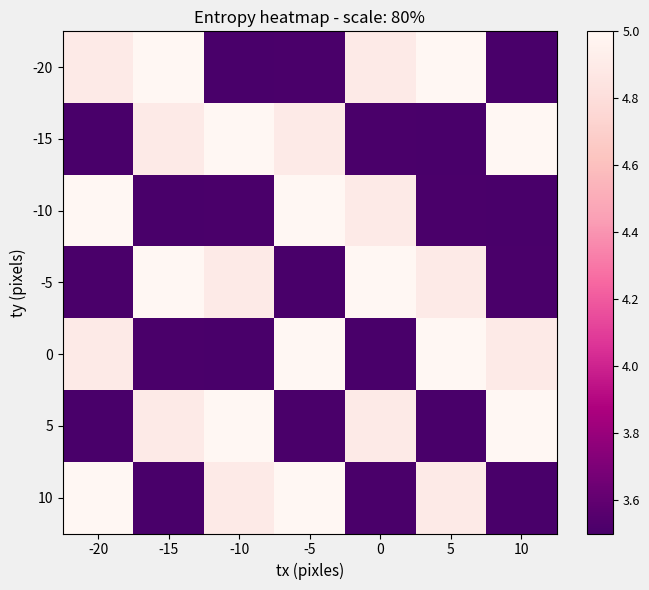

List the series in order of their peak value, lowest first.

-20, -15, -10, -5, 0, 5, 10